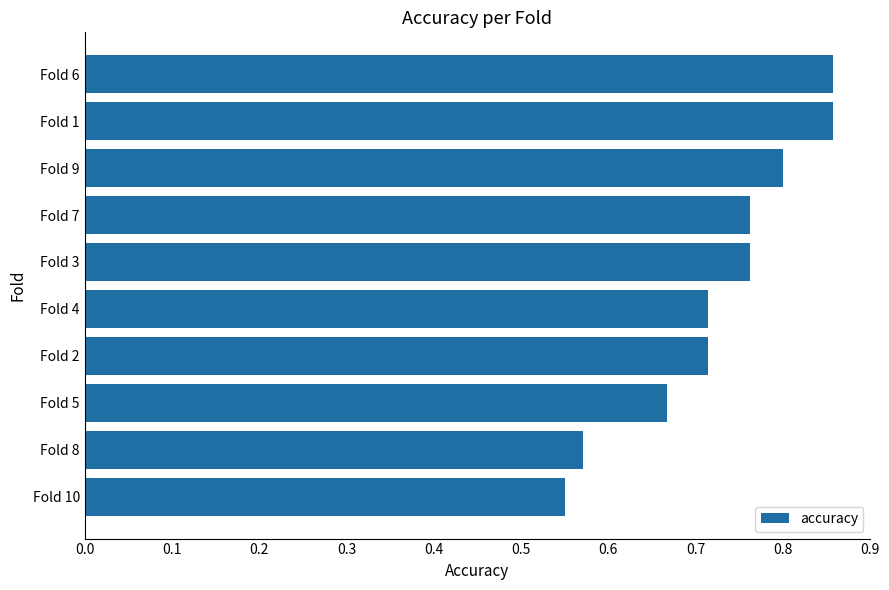

The value at Fold 7 is 1.1. True or false?

False